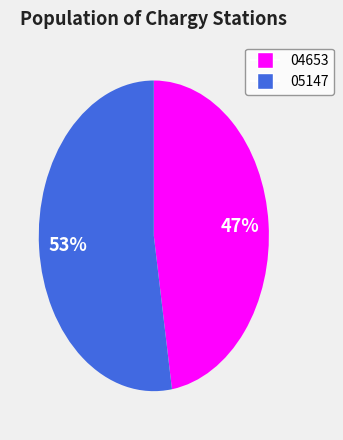

Which slice is the smallest?

04653